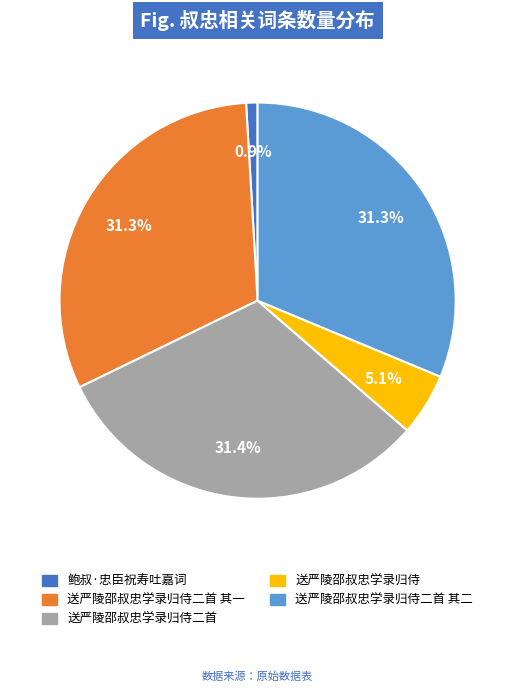

Is there any slice that represents more than half of the pie?

No